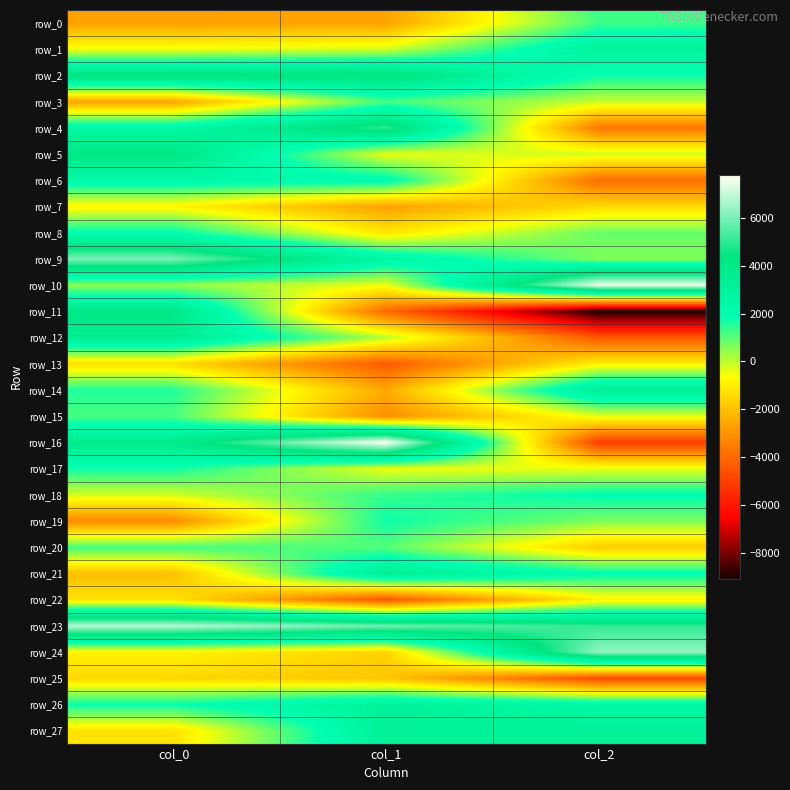

How many categories are shown in the chart?

3